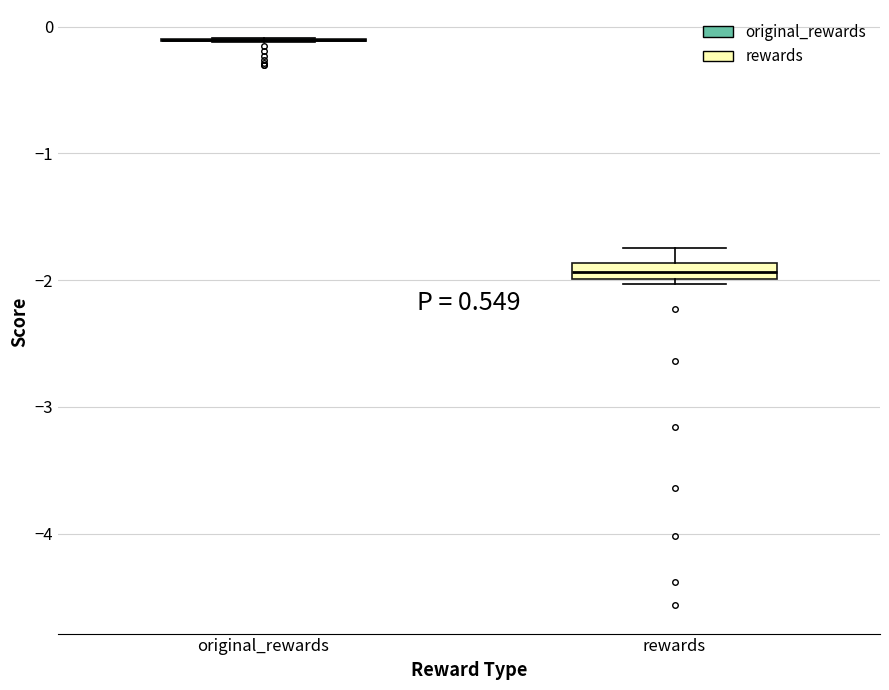

Which box is the tallest, from its lower edge to its upper edge?

rewards